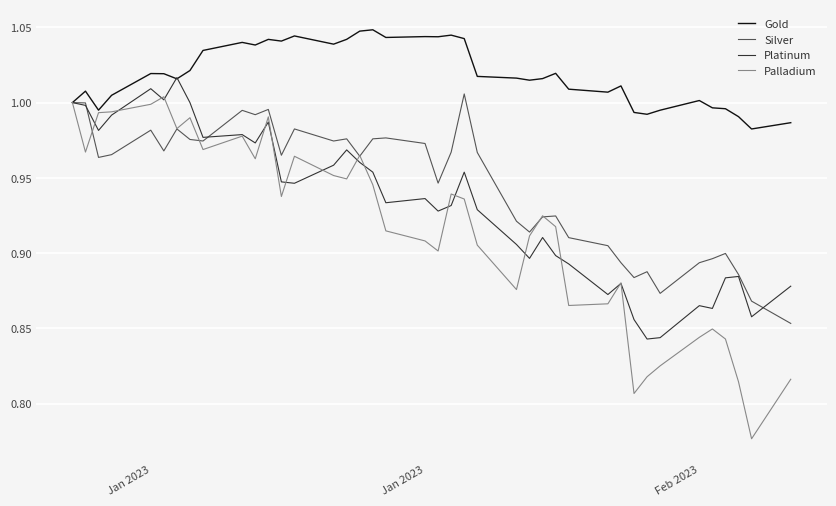

How many lines are shown in the chart?

4